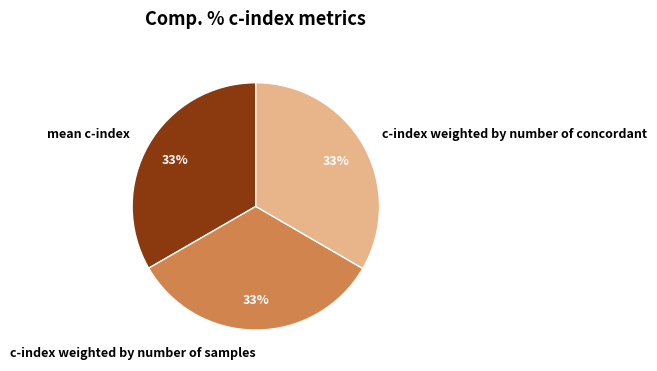

Combined, do c-index weighted by number of concordant and mean c-index account for over 50%?

Yes